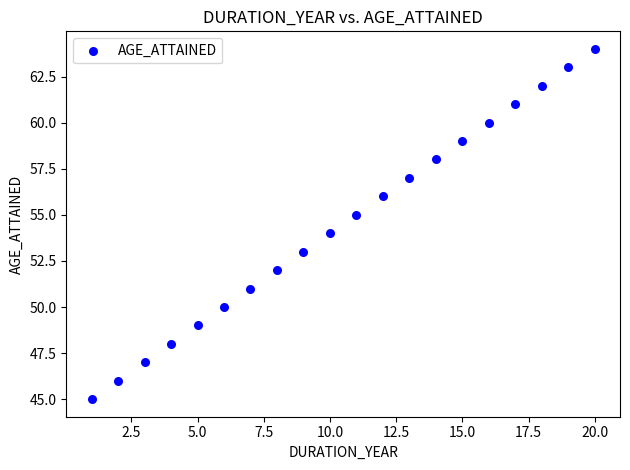

What is the range of Y values (max minus min)?

19